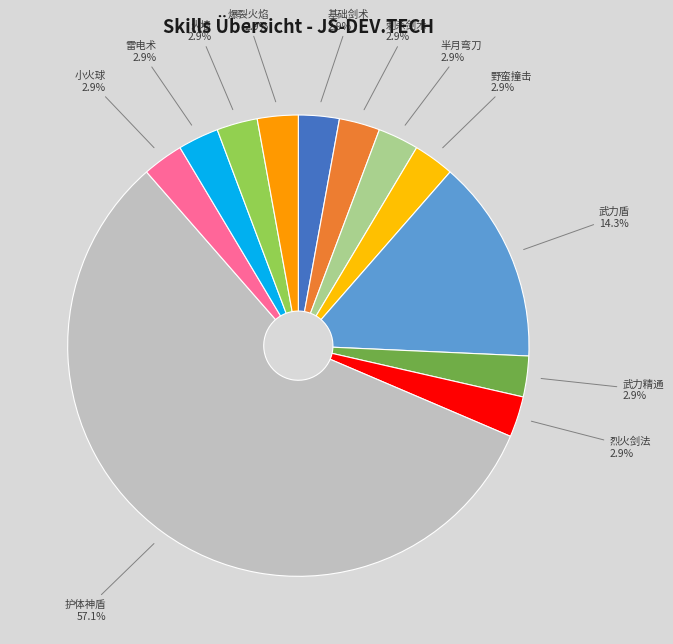

What portion of the pie excludes 爆裂火焰?

97.1%